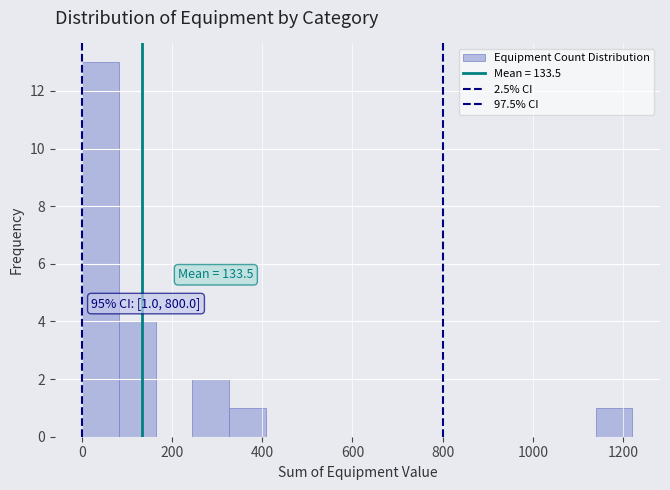

Over which range of the x-axis is the bar tallest?

0 to 80